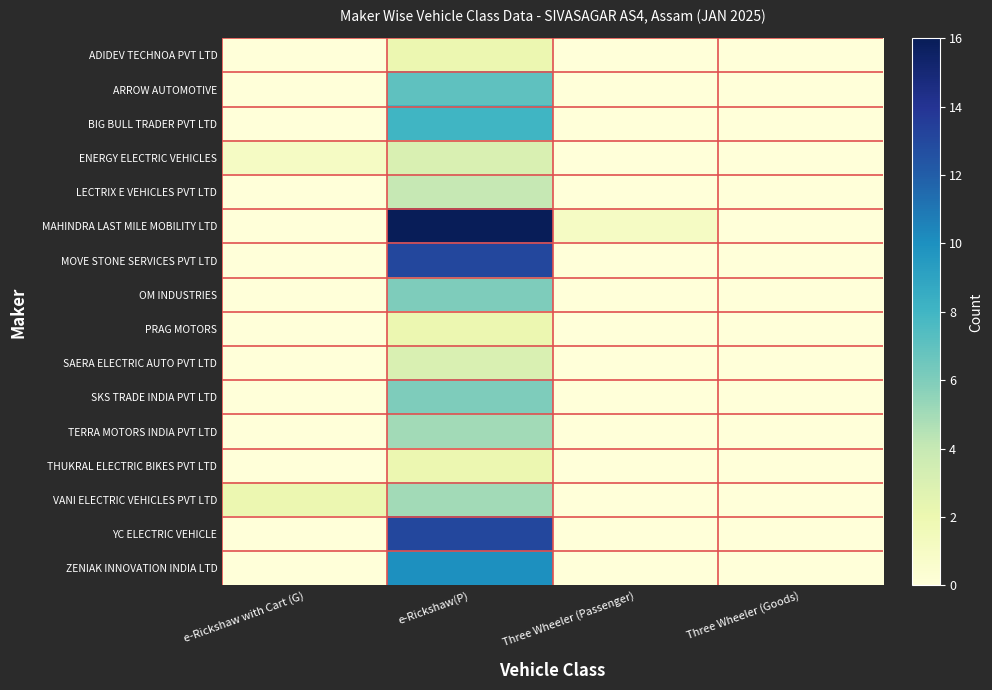

Which series has the widest spread of values?

MAHINDRA LAST MILE MOBILITY LTD